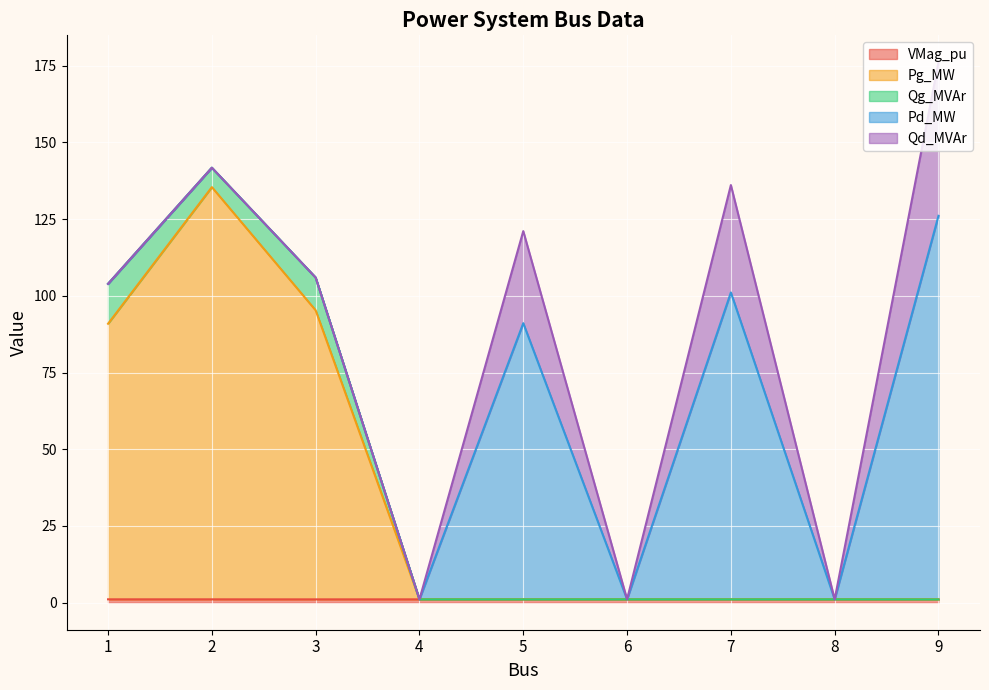

What is the sum of the VMag_pu values at 5 and 2?

2.2